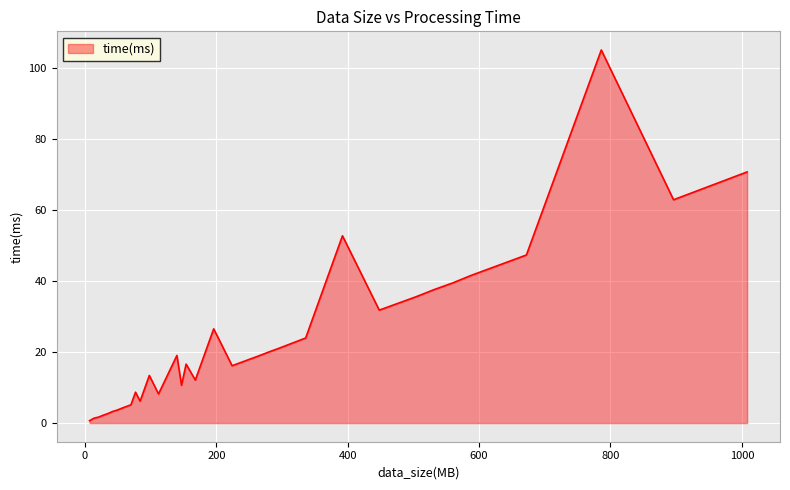

What is the difference between the maximum and minimum values?

104.5